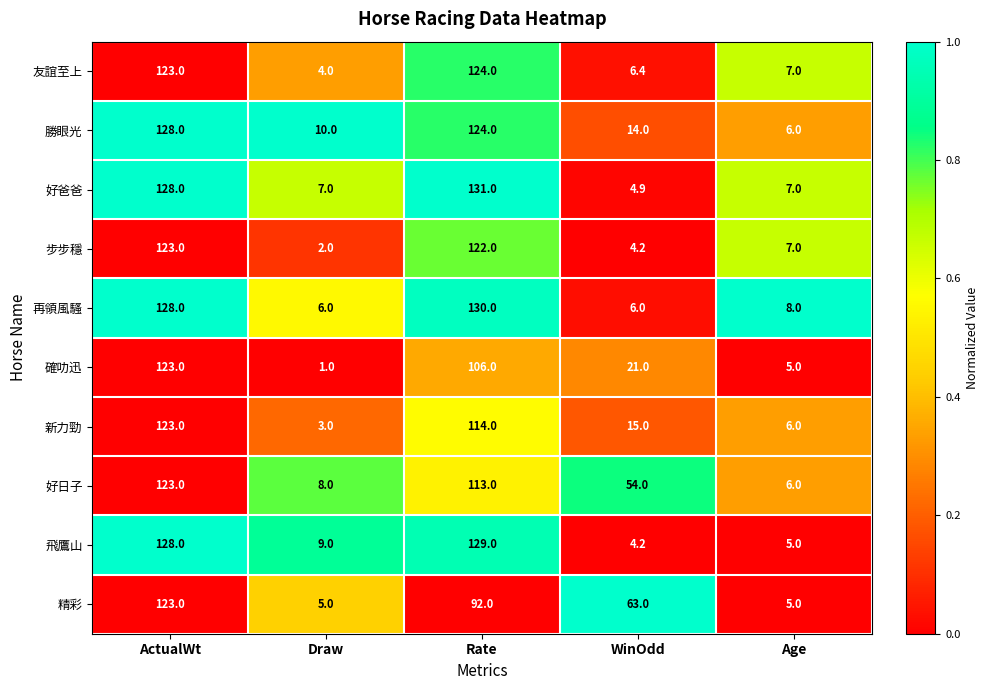

How many distinct data groups are displayed?

10